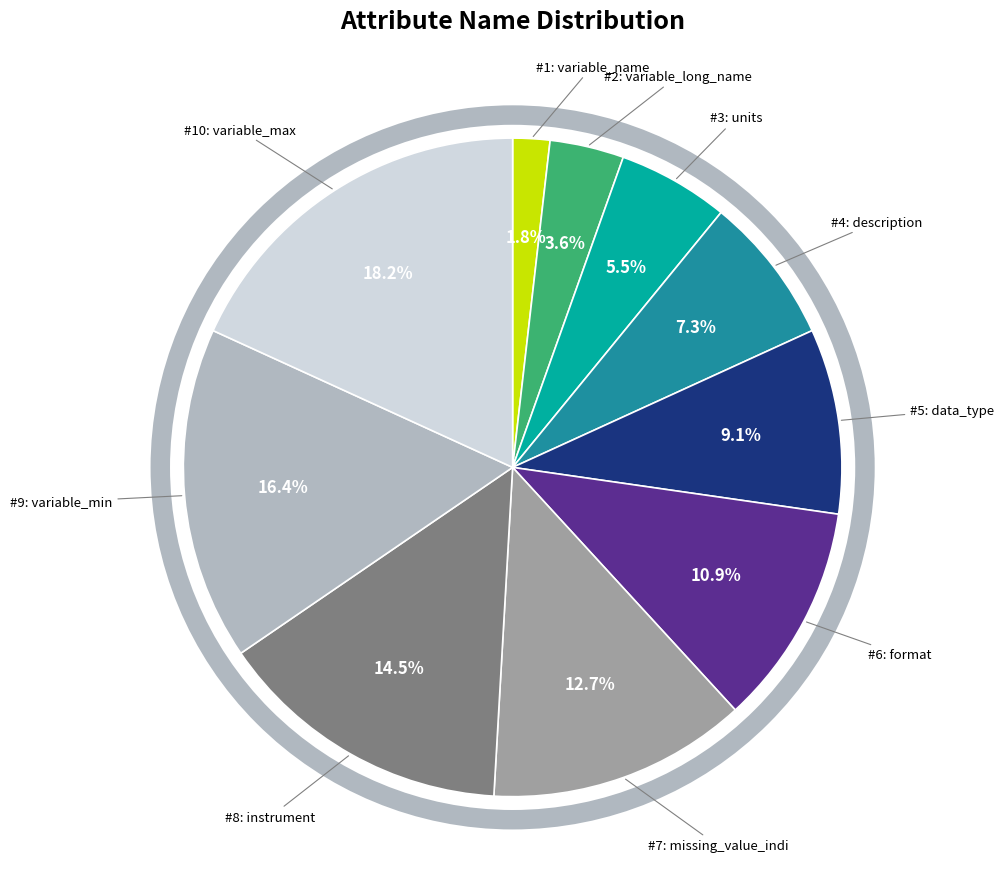

Count the number of slices in the pie.

10